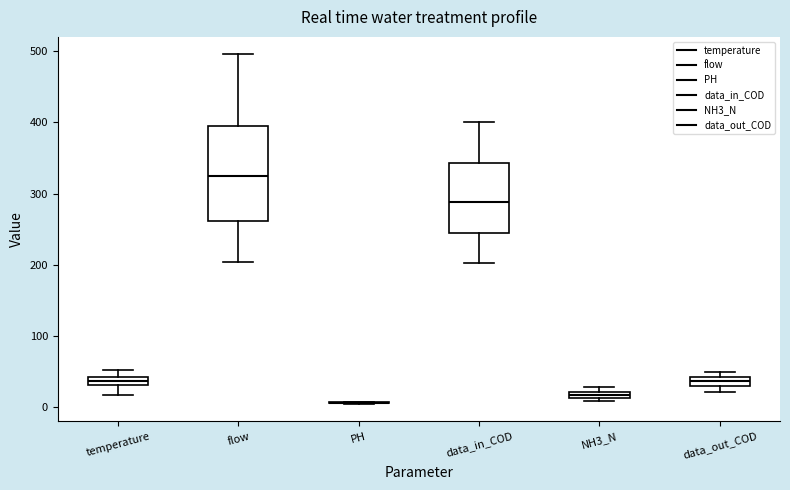

Which box is the tallest, from its lower edge to its upper edge?

flow